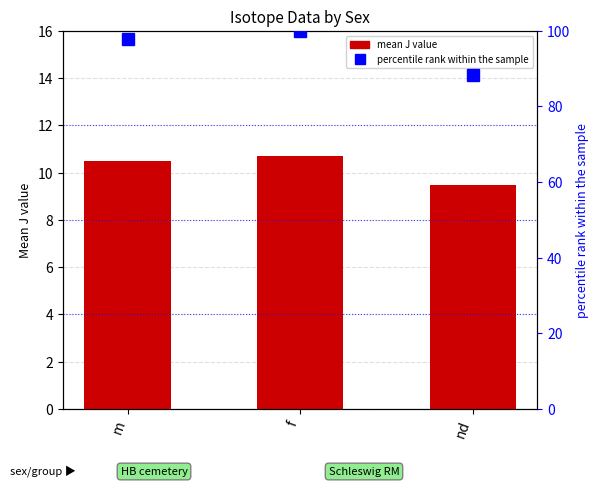

How many values in the mean J value series are below 10?

1